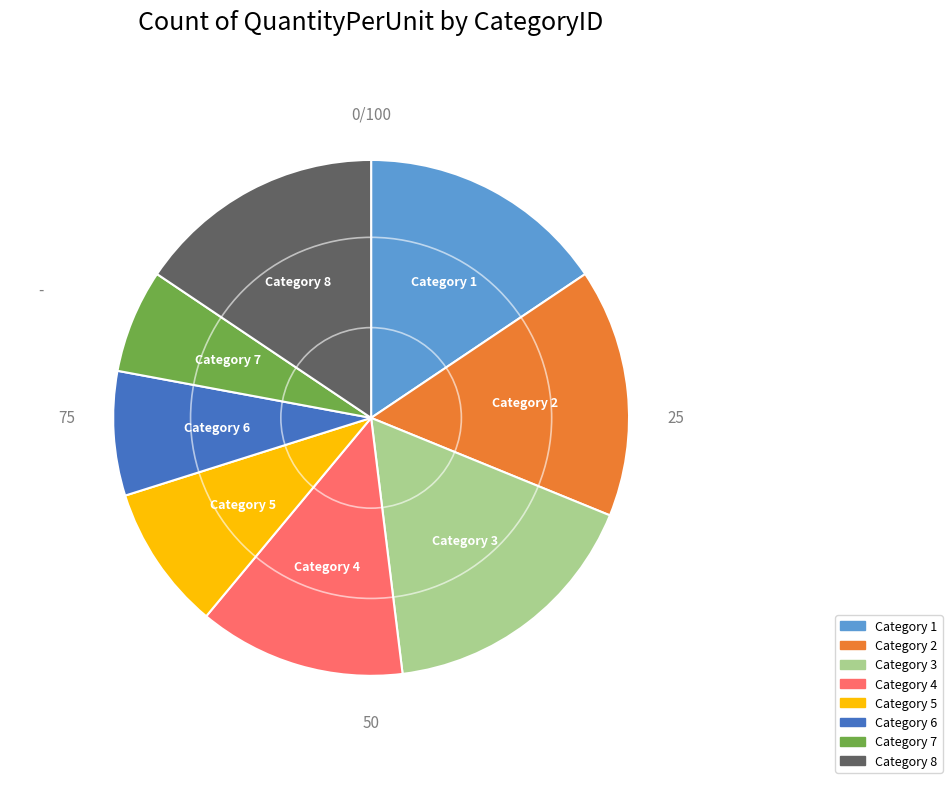

Does any single category account for the majority?

No